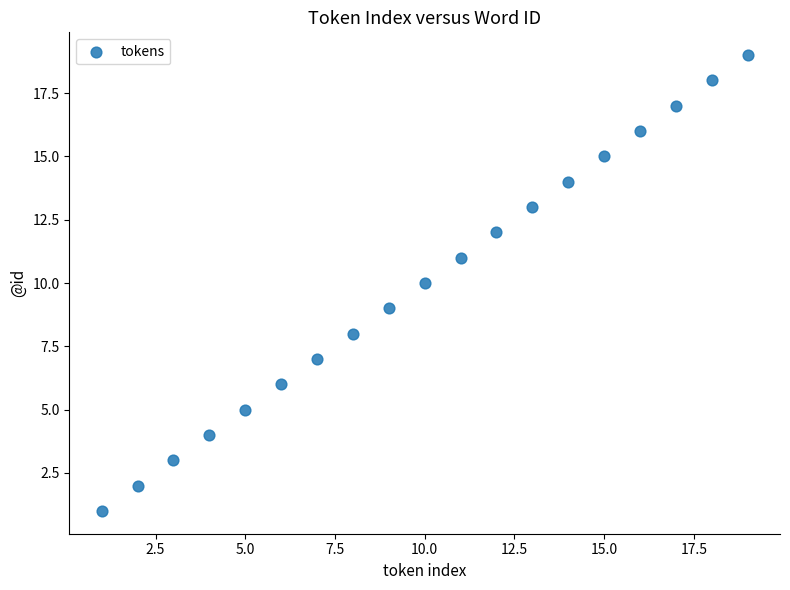

What is the range of X values (max minus min)?

18